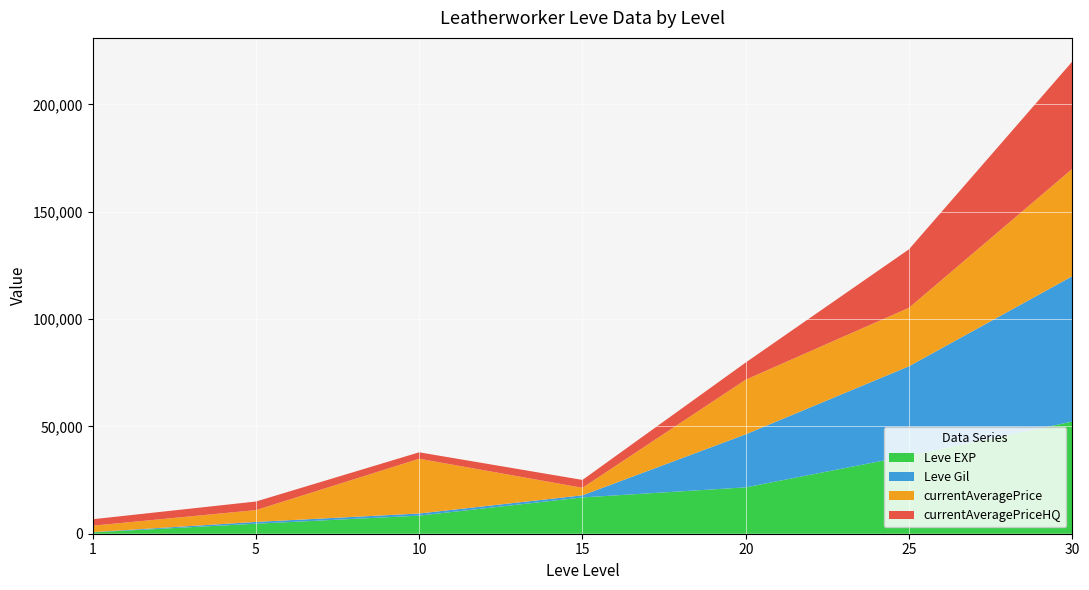

Reading left to right, list all the values displayed in this chart.

Leve EXP: 1=630	5=4660	10=8430	15=16910	20=21600	25=36390	30=52220
Leve Gil: 1=112	5=840	10=990	15=980	20=24710	25=41630	30=67730
currentAveragePrice: 1=3000	5=5501	10=25500	15=3500	20=25450	25=27240	30=50000
currentAveragePriceHQ: 1=3000	5=4000	10=3000	15=3666	20=8000	25=27240	30=50000